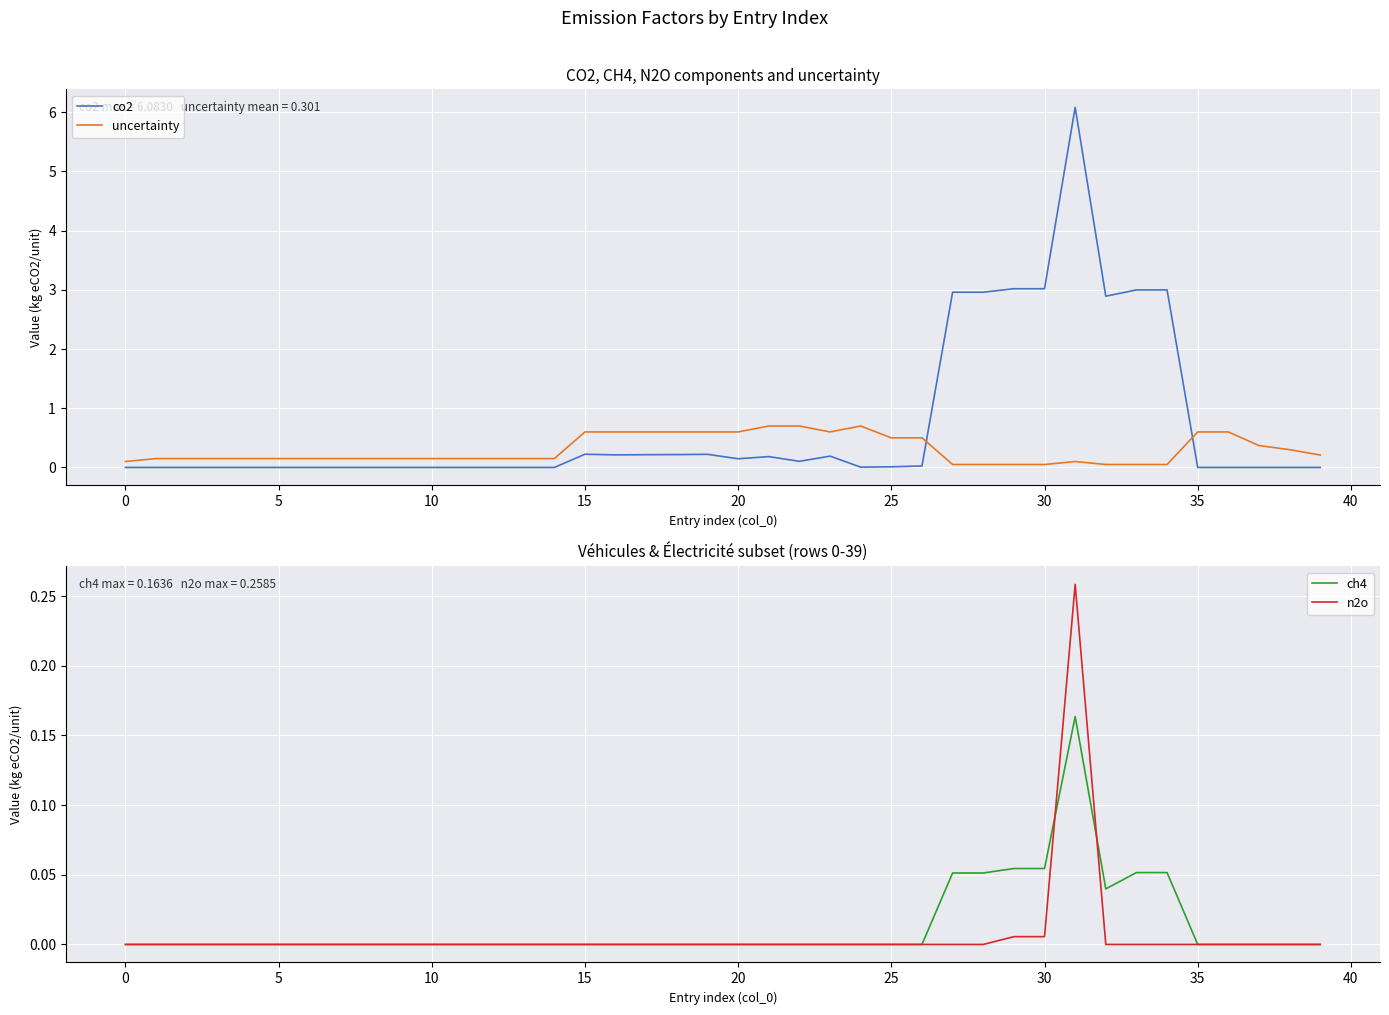

How many data points in co2 are above 0?

20